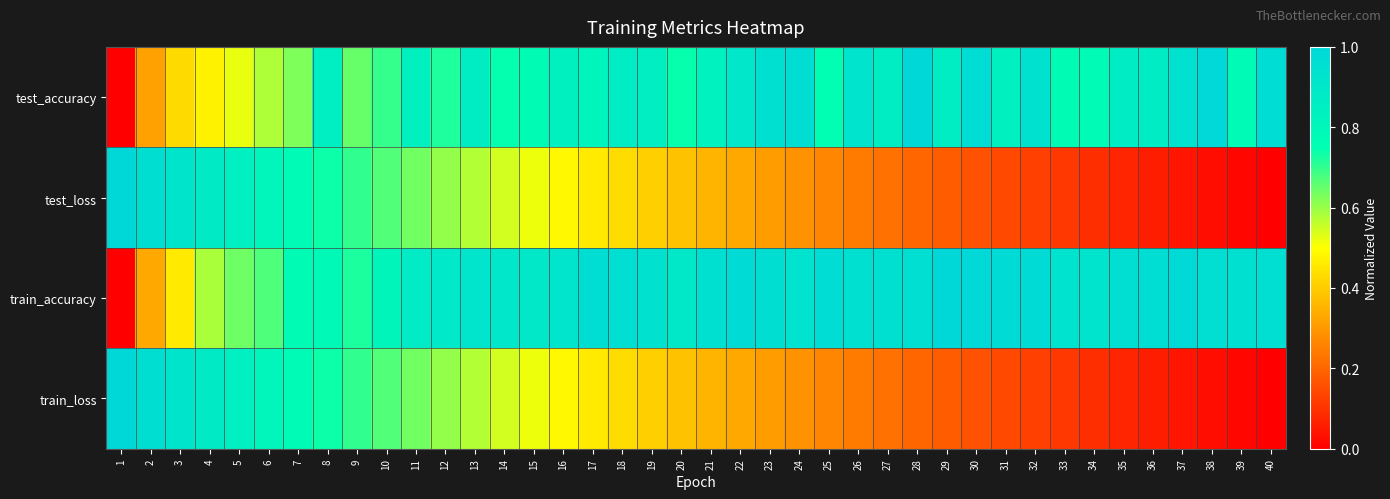

What is the total value across all series at 15?

2.7